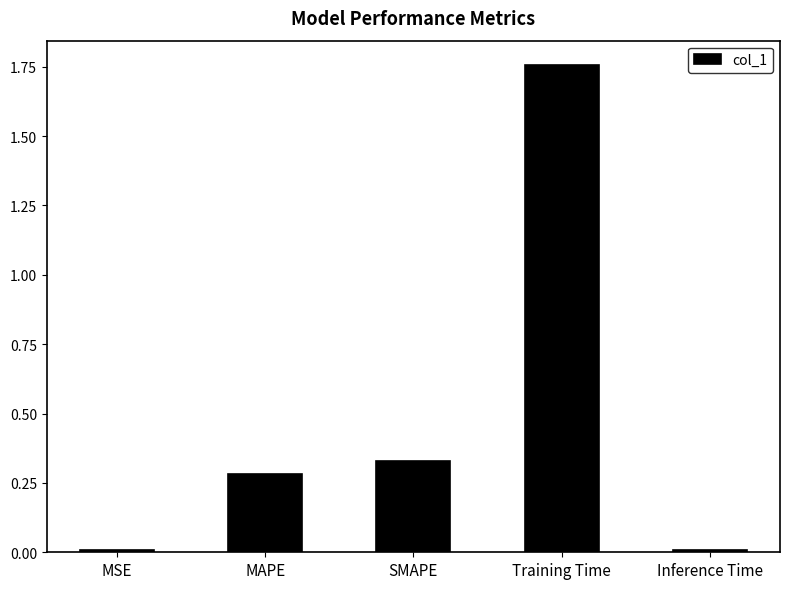

What is the label of the 1st bar from the right?

Inference Time